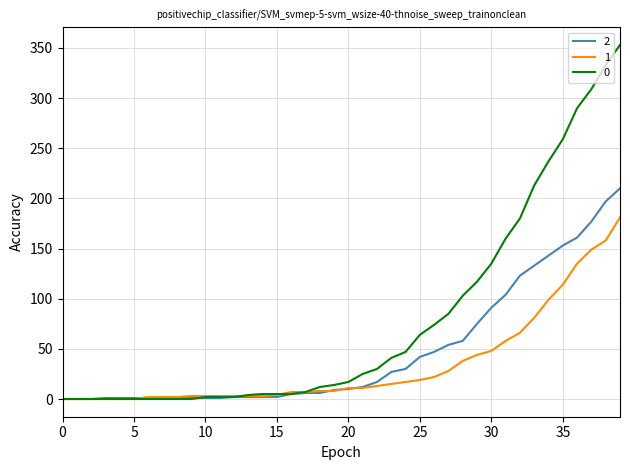

Rank the series by their average value, from highest to lowest.

0, 2, 1